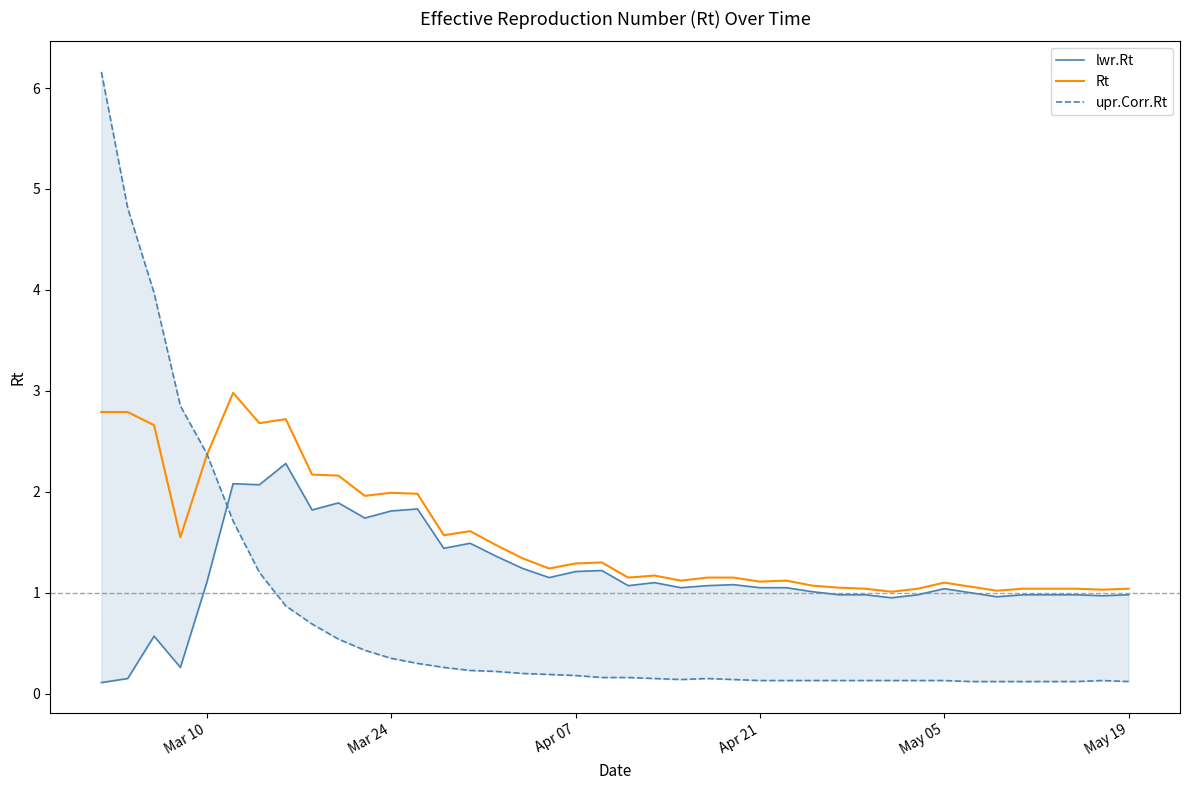

Which series has the widest spread of values?

upr.Corr.Rt